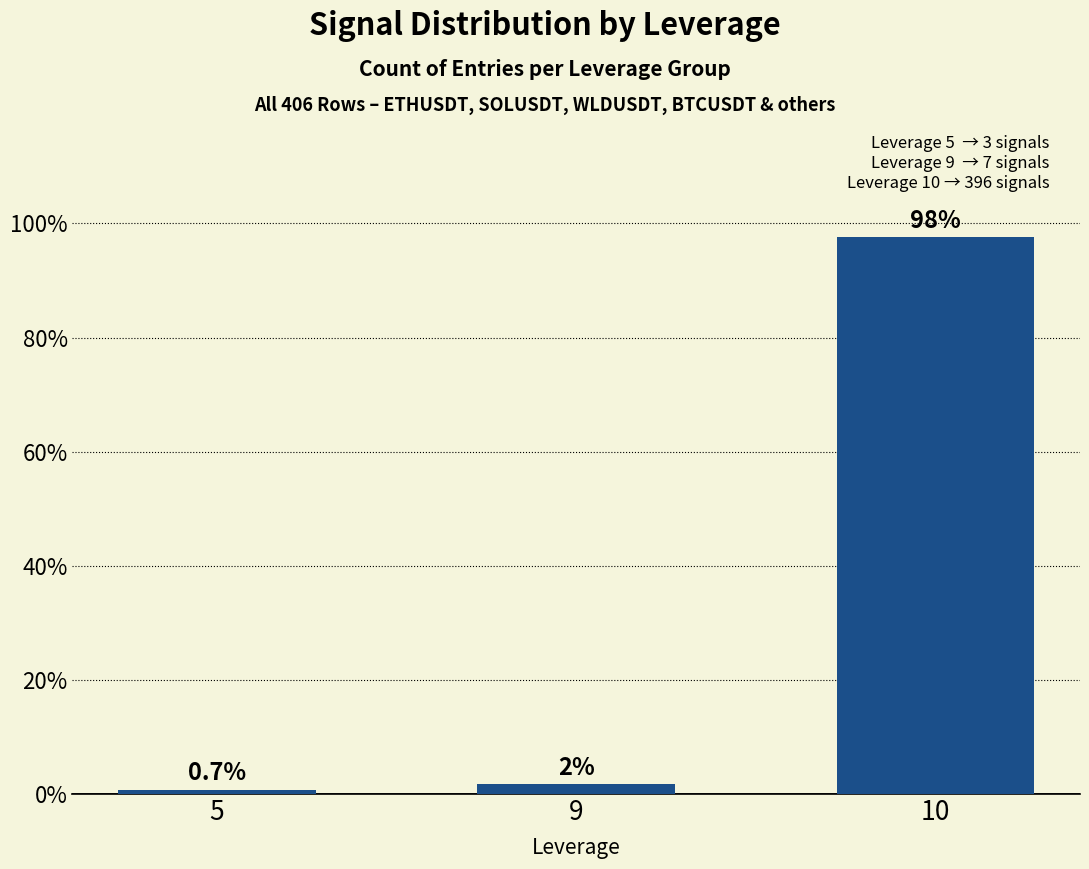

Where does the data first go above 1?

9